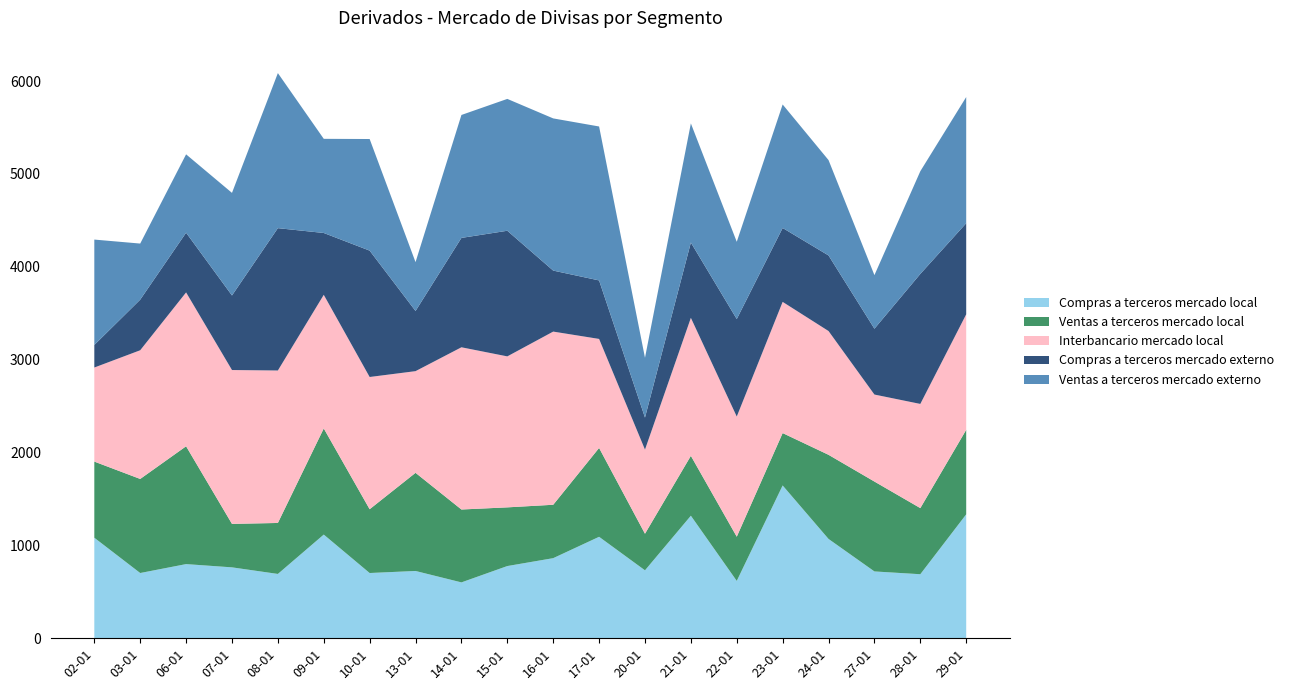

Reading left to right, what are all the values shown in this chart?

Compras a terceros mercado local: 02-01=1082	03-01=702	06-01=798	07-01=763	08-01=692	09-01=1116	10-01=702	13-01=724	14-01=601	15-01=777	16-01=862	17-01=1092	20-01=731	21-01=1319	22-01=617	23-01=1645	24-01=1069	27-01=719	28-01=689	29-01=1334
Ventas a terceros mercado local: 02-01=820	03-01=1013	06-01=1269	07-01=468	08-01=549	09-01=1143	10-01=687	13-01=1057	14-01=785	15-01=632	16-01=575	17-01=957	20-01=394	21-01=645	22-01=476	23-01=564	24-01=906	27-01=968	28-01=712	29-01=910
Interbancario mercado local: 02-01=1013	03-01=1386	06-01=1657	07-01=1657	08-01=1642	09-01=1439	10-01=1424	13-01=1095	14-01=1747	15-01=1626	16-01=1865	17-01=1174	20-01=906	21-01=1486	22-01=1294	23-01=1413	24-01=1333	27-01=937	28-01=1122	29-01=1244
Compras a terceros mercado externo: 02-01=243	03-01=545	06-01=643	07-01=803	08-01=1533	09-01=666	10-01=1361	13-01=648	14-01=1178	15-01=1353	16-01=657	17-01=630	20-01=345	21-01=811	22-01=1050	23-01=796	24-01=814	27-01=709	28-01=1400	29-01=981
Ventas a terceros mercado externo: 02-01=1135	03-01=604	06-01=844	07-01=1105	08-01=1670	09-01=1014	10-01=1202	13-01=526	14-01=1324	15-01=1420	16-01=1639	17-01=1658	20-01=644	21-01=1283	22-01=832	23-01=1330	24-01=1027	27-01=577	28-01=1106	29-01=1359